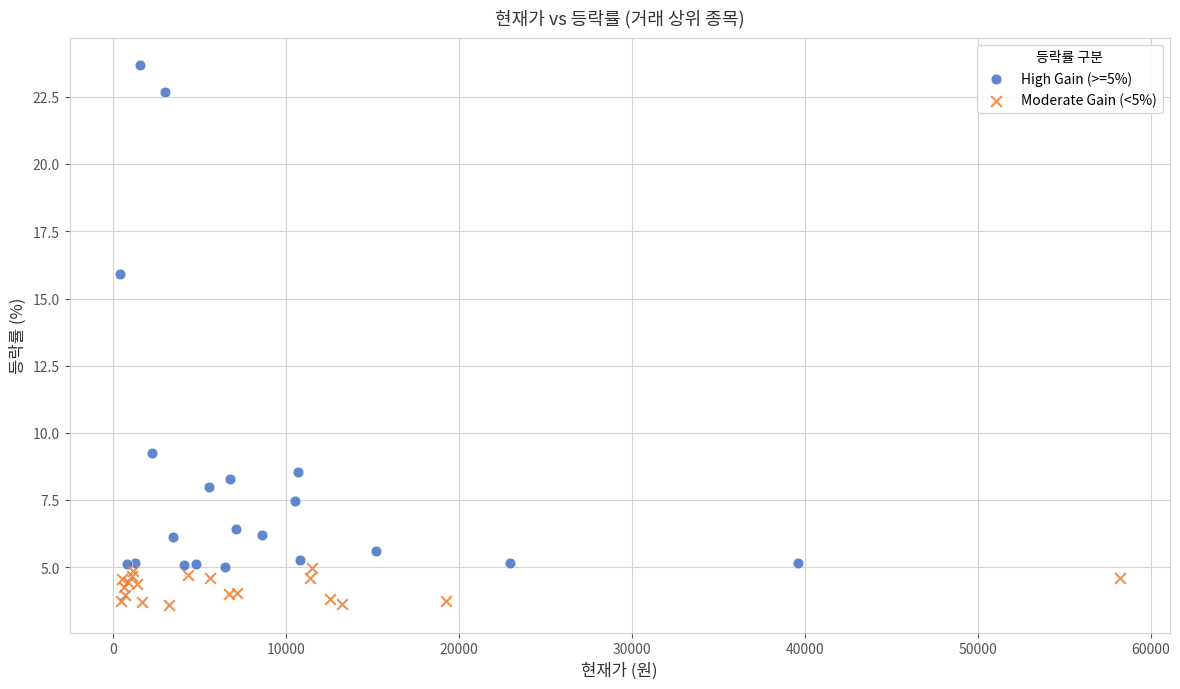

Which series has the widest spread of Y values?

High Gain (>=5%)